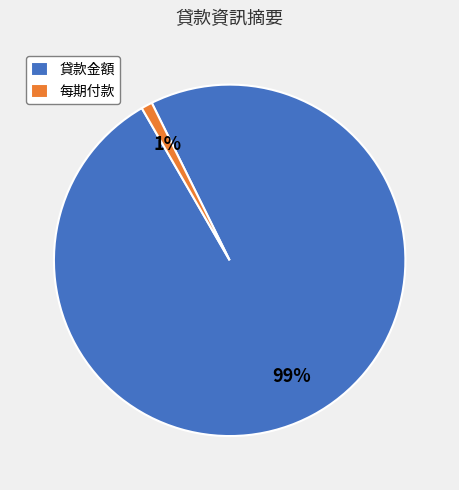

To the nearest percent, what is the difference between the largest and smallest slice percentages?

98%